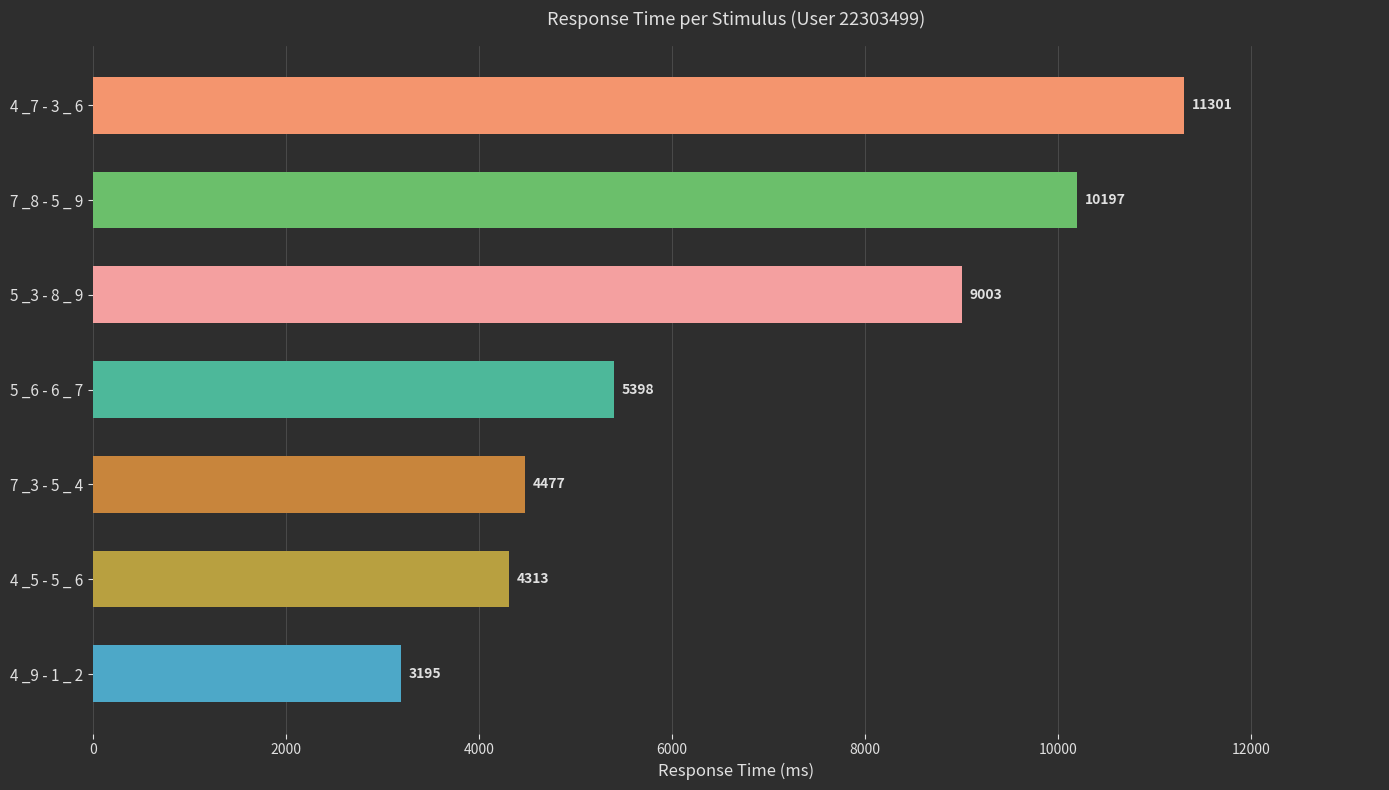

True or false: the data shows 4759 at 4 _9 - 1 _ 2.

False